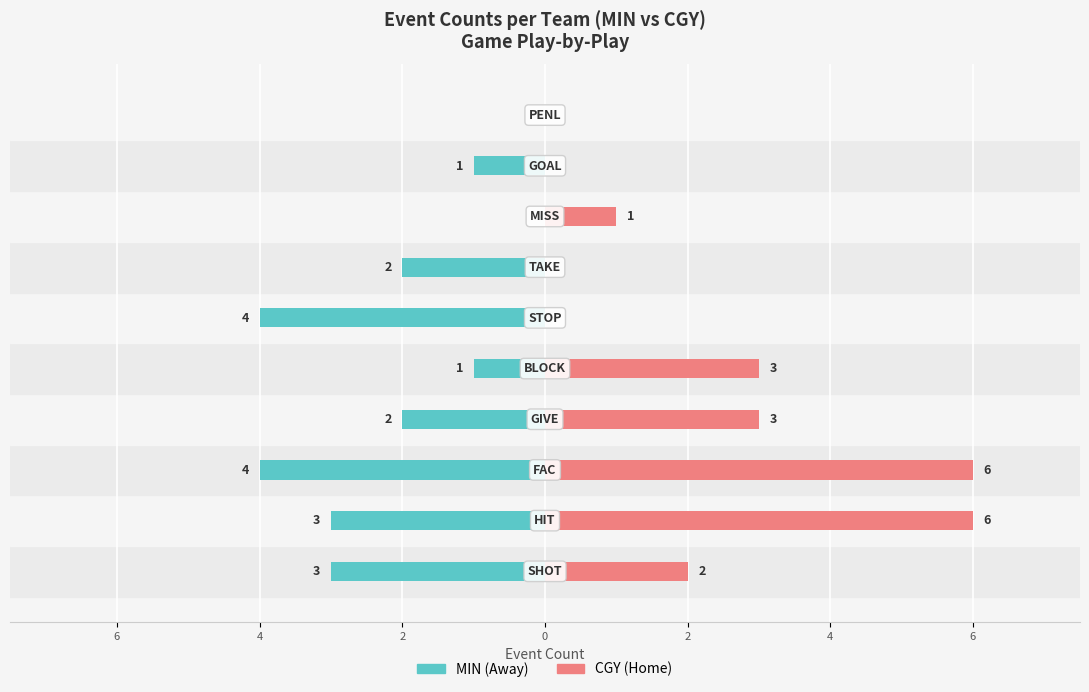

What are all the series names shown in the legend?

MIN (Away), CGY (Home)